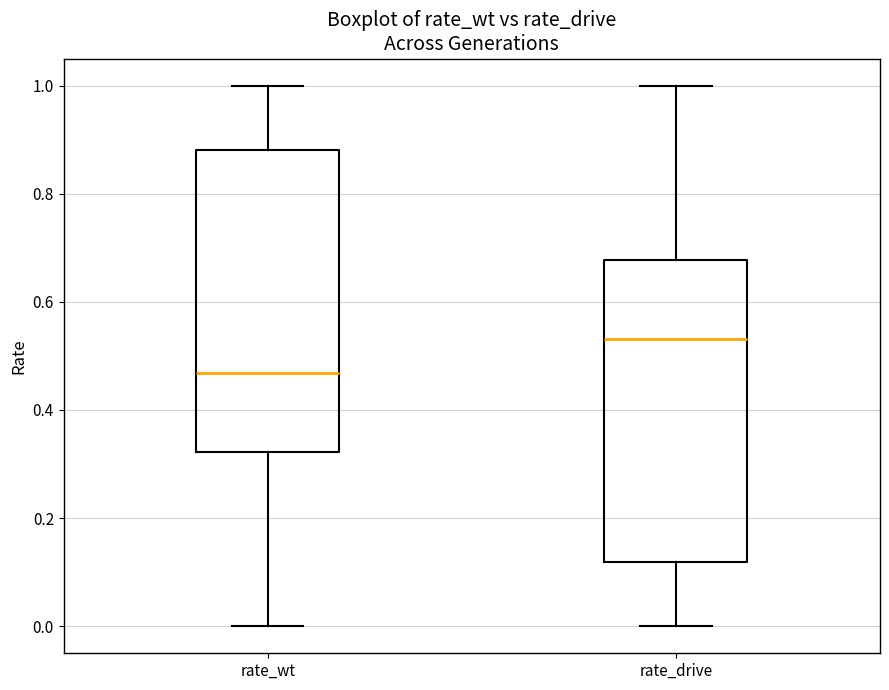

Which box has the lowest median line?

rate_wt